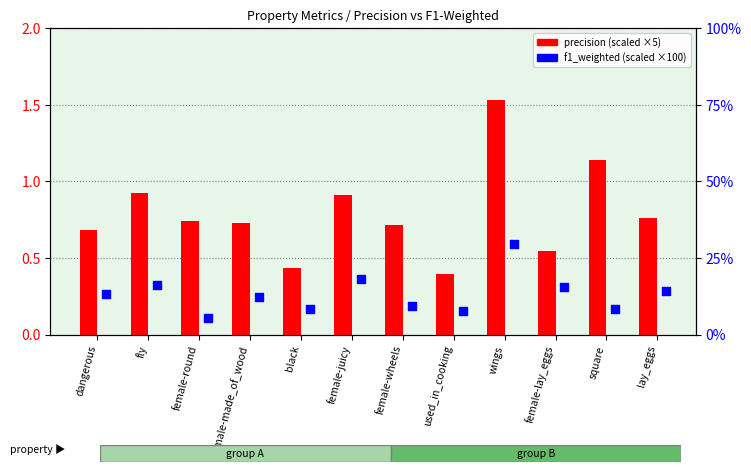

What are all the series names shown in the legend?

precision (×5), f1_weighted (×100)